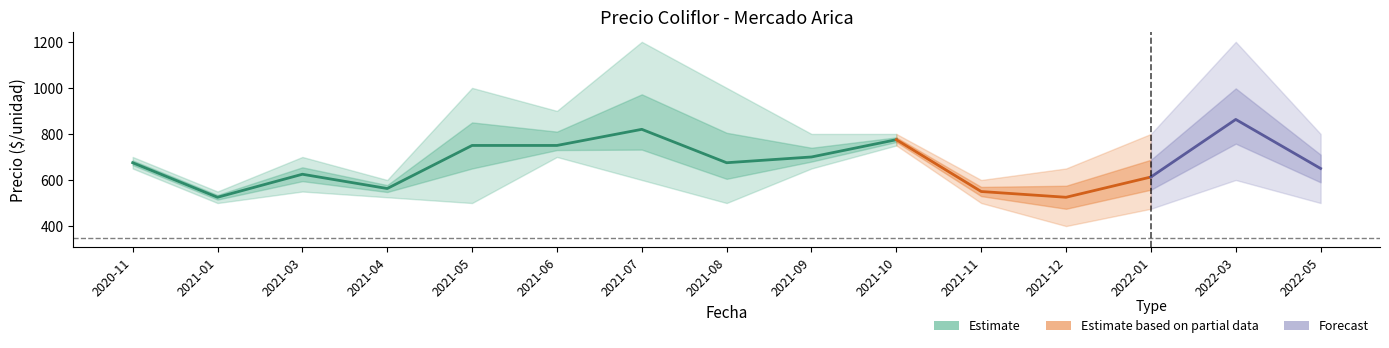

Reading left to right, transcribe all the data shown in this chart.

Precio minimo: 650	500	550	525	500	700	600	500	650	750	500	400	475	600	500
Precio promedio ponderado: 675	525	625	563	750	750	820	675	700	775	550	525	613	863	650
Precio maximo: 700	550	700	600	1000	900	1200	1000	800	800	600	650	800	1200	800